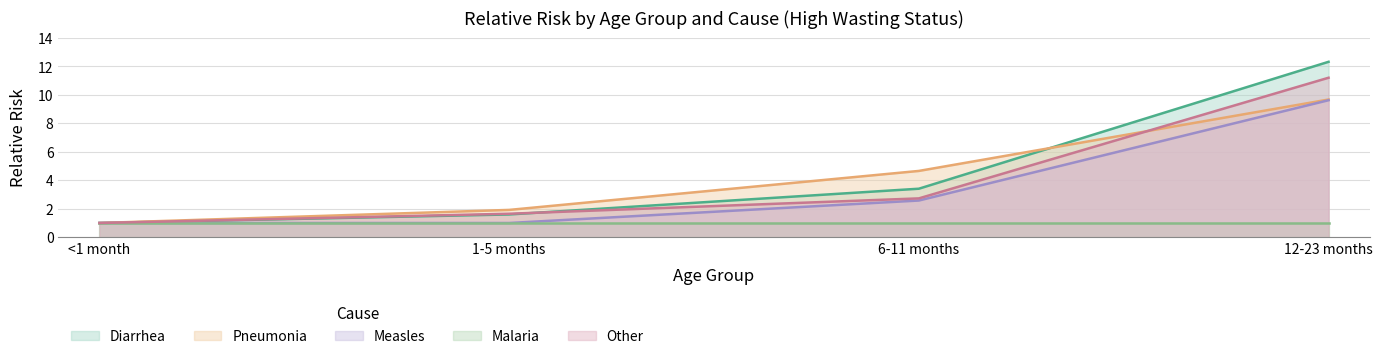

True or false: Pneumonia has more than 1 points higher than both neighbors.

False